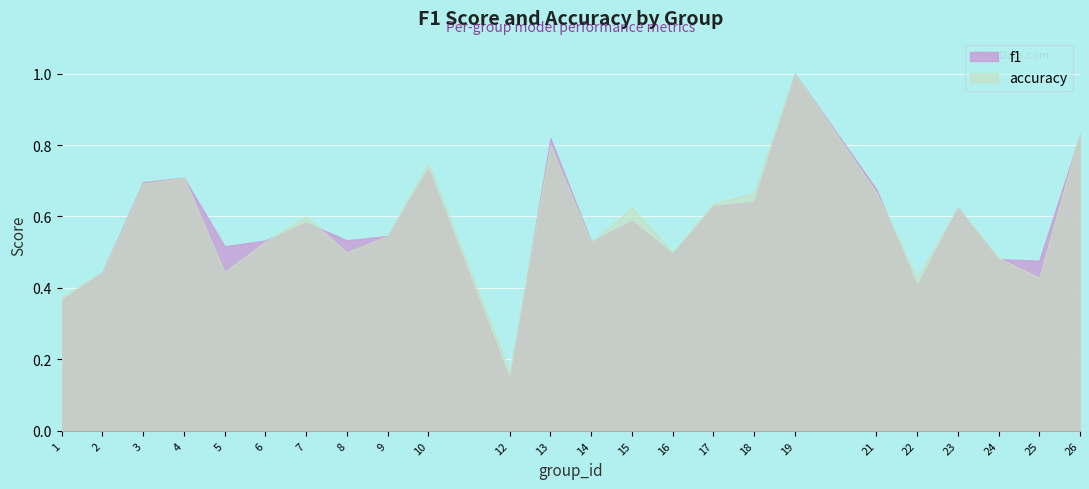

Reading left to right, what are all the values shown in this chart?

f1: 1=0.4	2=0.4	3=0.7	4=0.7	5=0.5	6=0.5	7=0.6	8=0.5	9=0.5	10=0.7	12=0.1	13=0.8	14=0.5	15=0.6	16=0.5	17=0.6	18=0.6	19=1.0	21=0.7	22=0.4	23=0.6	24=0.5	25=0.5	26=0.8
accuracy: 1=0.4	2=0.4	3=0.7	4=0.7	5=0.4	6=0.5	7=0.6	8=0.5	9=0.5	10=0.8	12=0.2	13=0.8	14=0.5	15=0.6	16=0.5	17=0.6	18=0.7	19=1.0	21=0.7	22=0.4	23=0.6	24=0.5	25=0.4	26=0.8